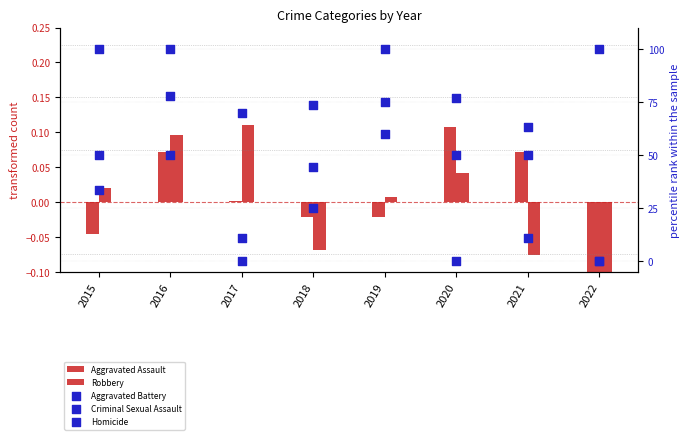

Is the value of Aggravated Battery at 2019 greater than the value of Aggravated Assault at 2019?

Yes